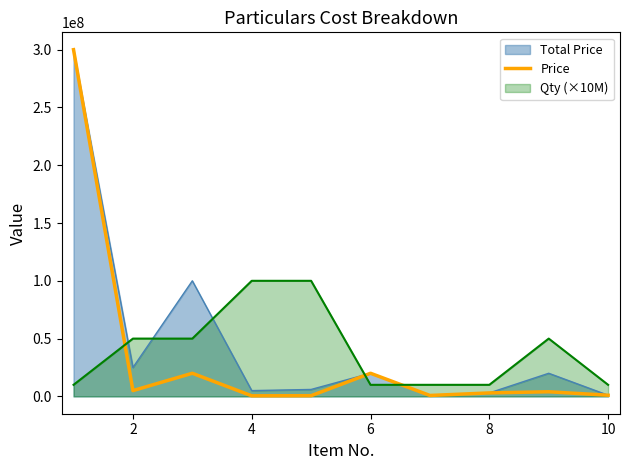

What is the maximum value for Total Price?

300000000